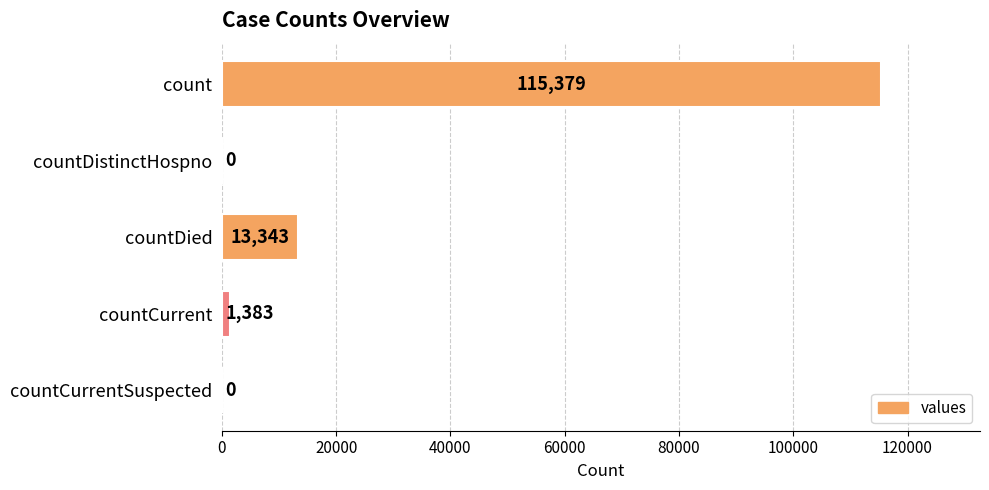

Reading bottom to top, list all the values displayed in this chart.

countCurrentSuspected=0	countCurrent=1383	countDied=13343	countDistinctHospno=0	count=115379